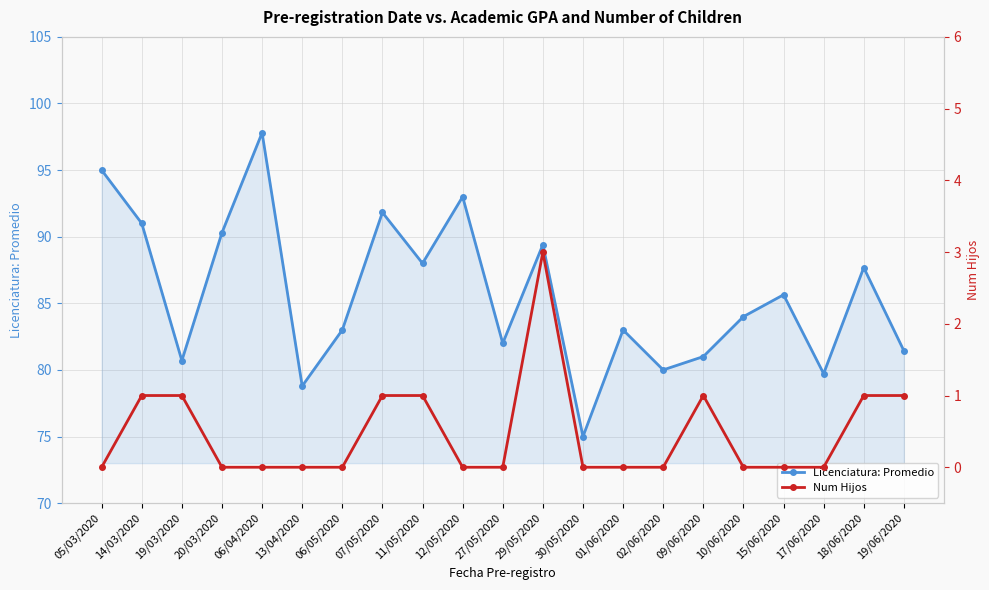

Between 01/06/2020 and 06/04/2020, which is larger?

06/04/2020